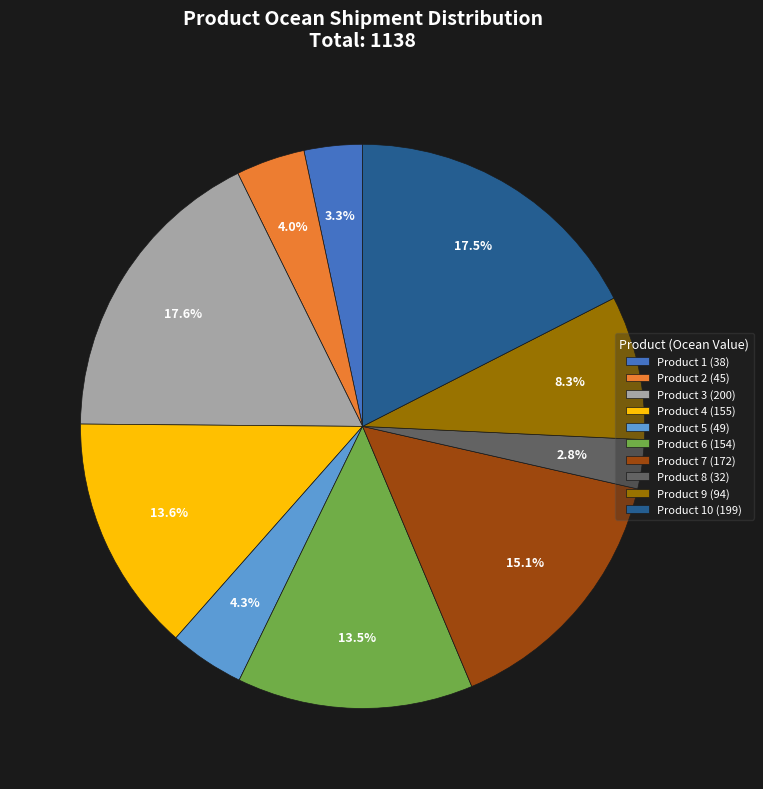

Is there any slice that represents more than half of the pie?

No